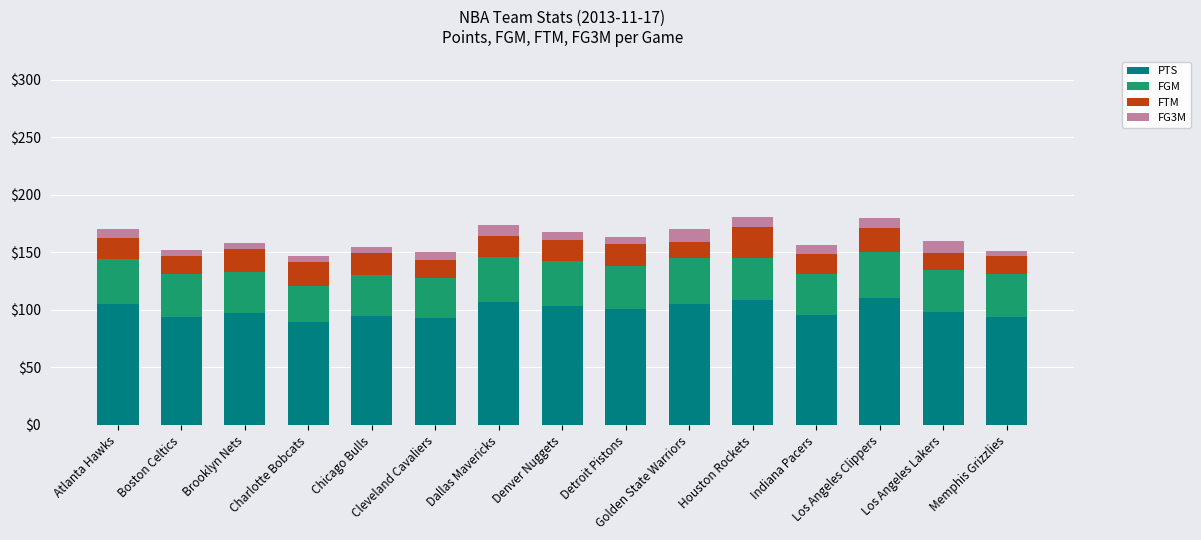

What is the average value of the PTS series?

99.6